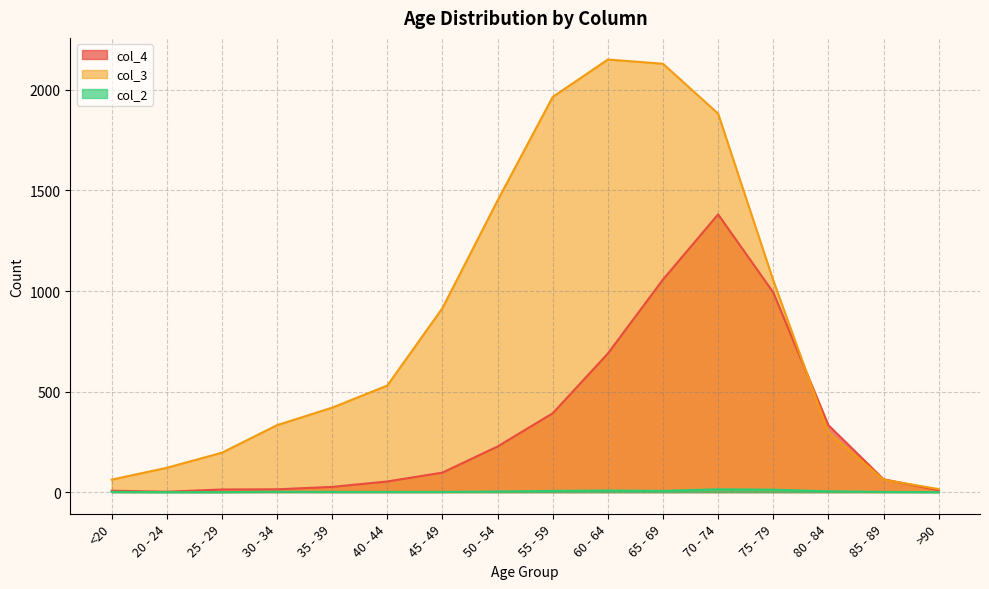

How many lines are shown in the chart?

3